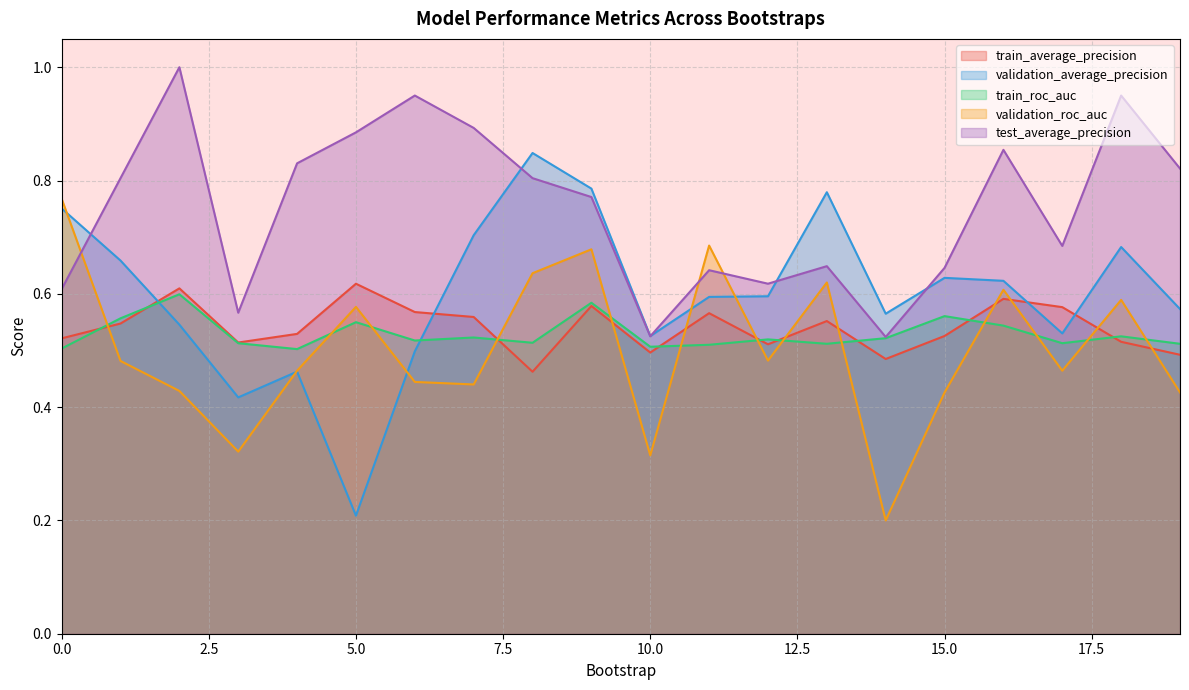

What is the value of the test_average_precision point at the 10th from the left?

0.8